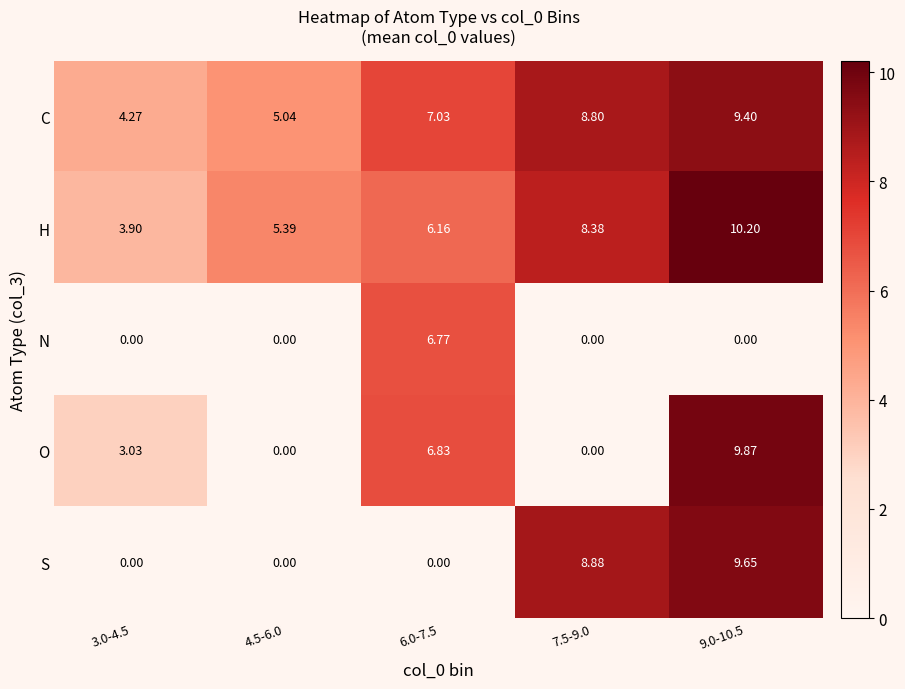

Which series has the largest total across all categories?

C